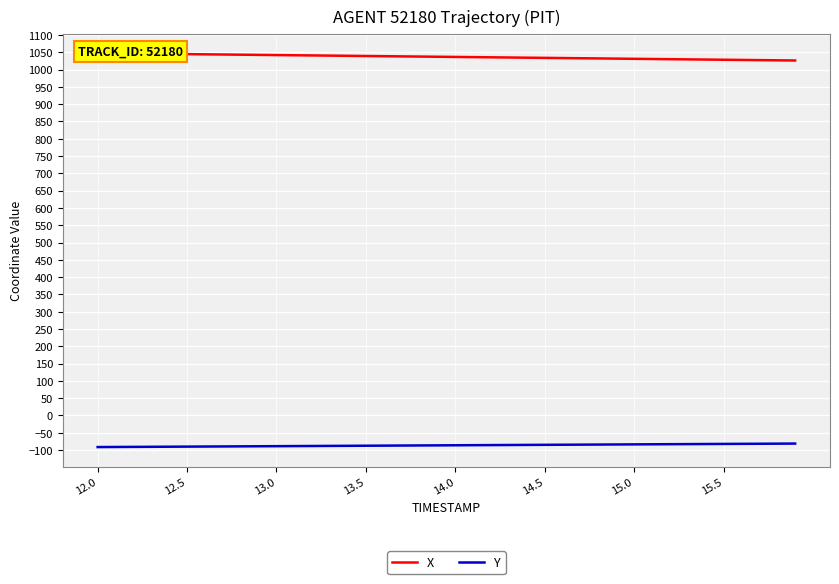

Is it true that X equals 1533.4 at 22?

False